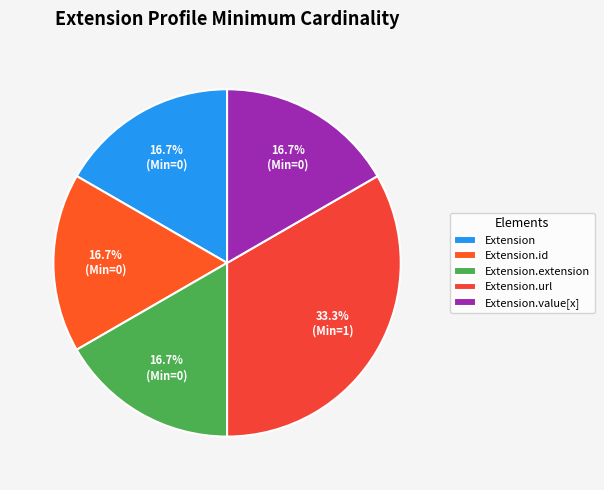

How many slices are in this pie chart?

5